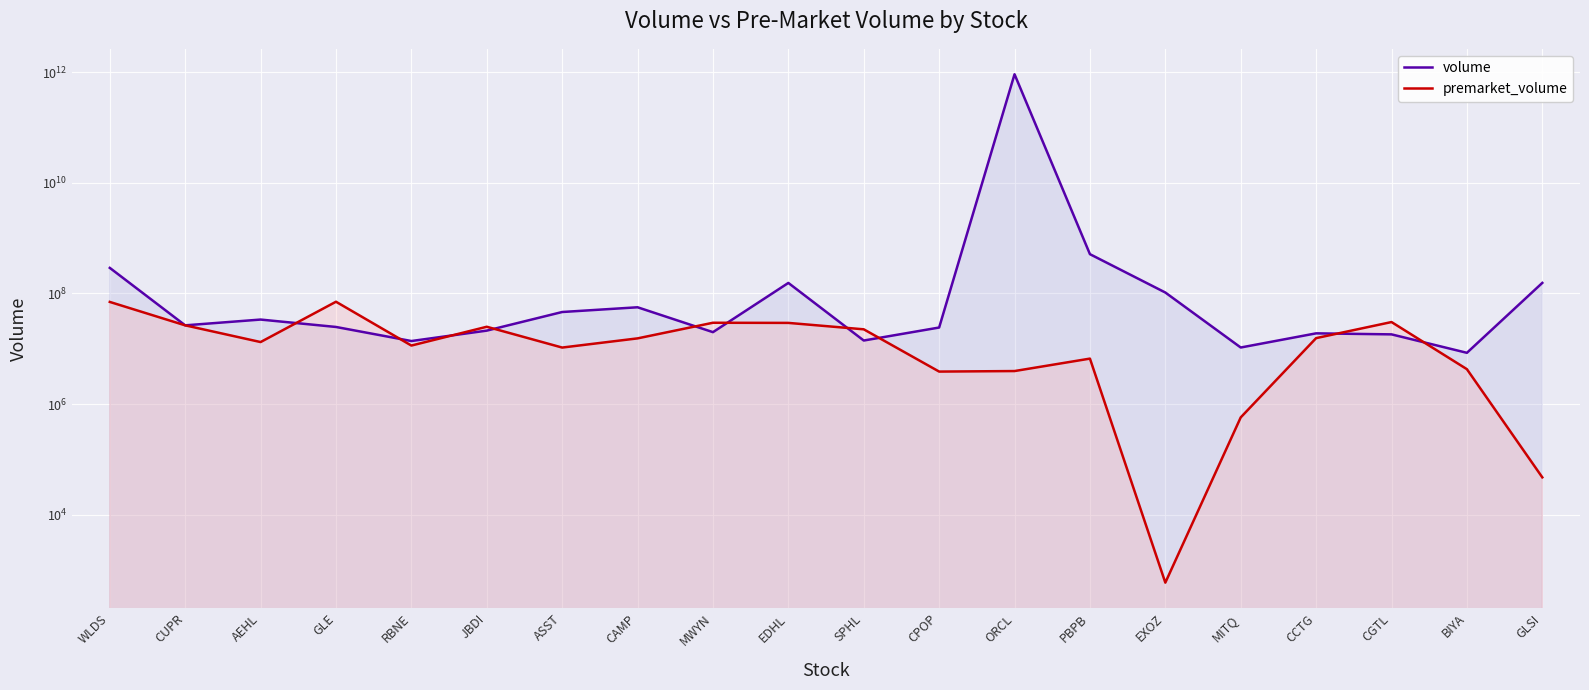

Rank the series at RBNE from lowest to highest value.

premarket_volume, volume